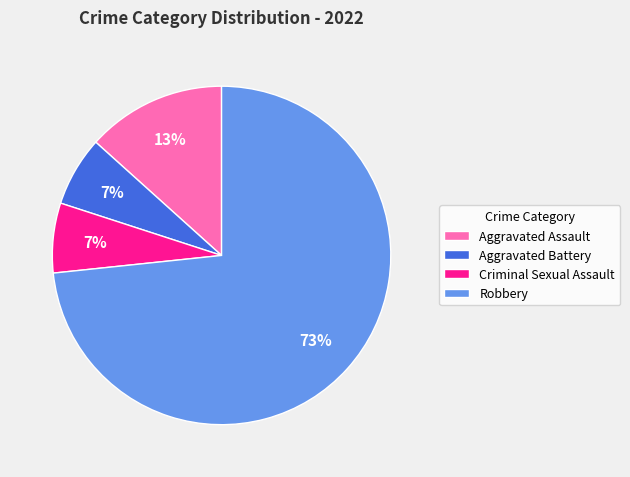

To the nearest percent, what portion does Aggravated Assault represent?

13%